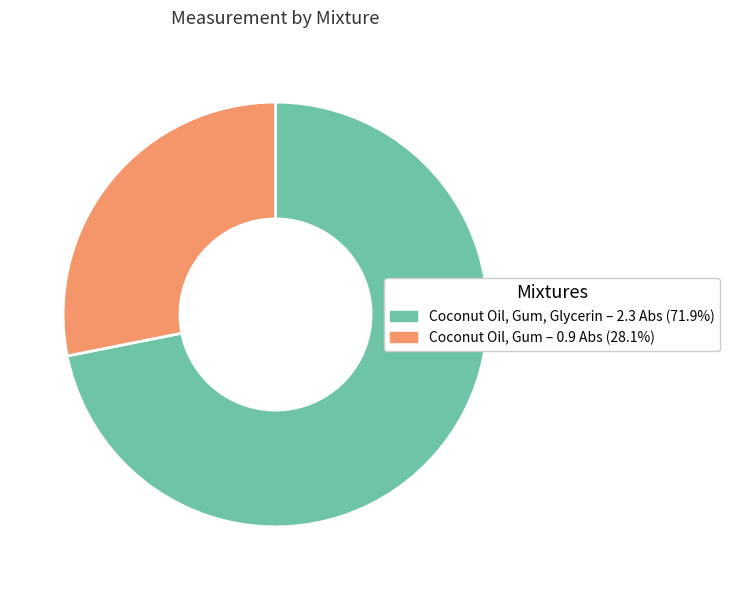

Does any single category account for the majority?

Yes